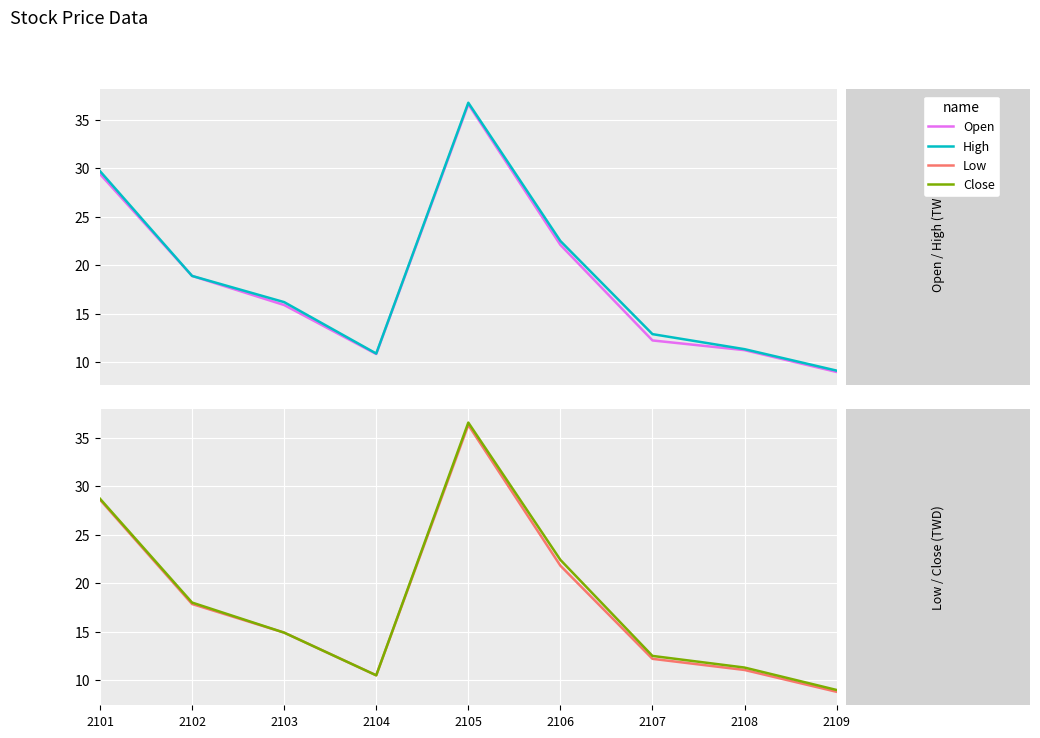

What are all the series names shown in the legend?

Open, High, Low, Close